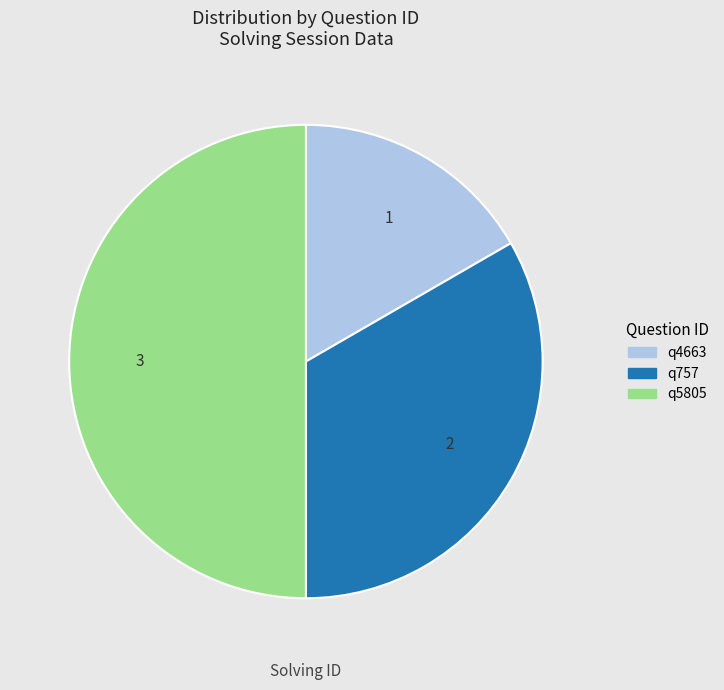

Is the sum of q5805 and q4663 greater than half?

Yes